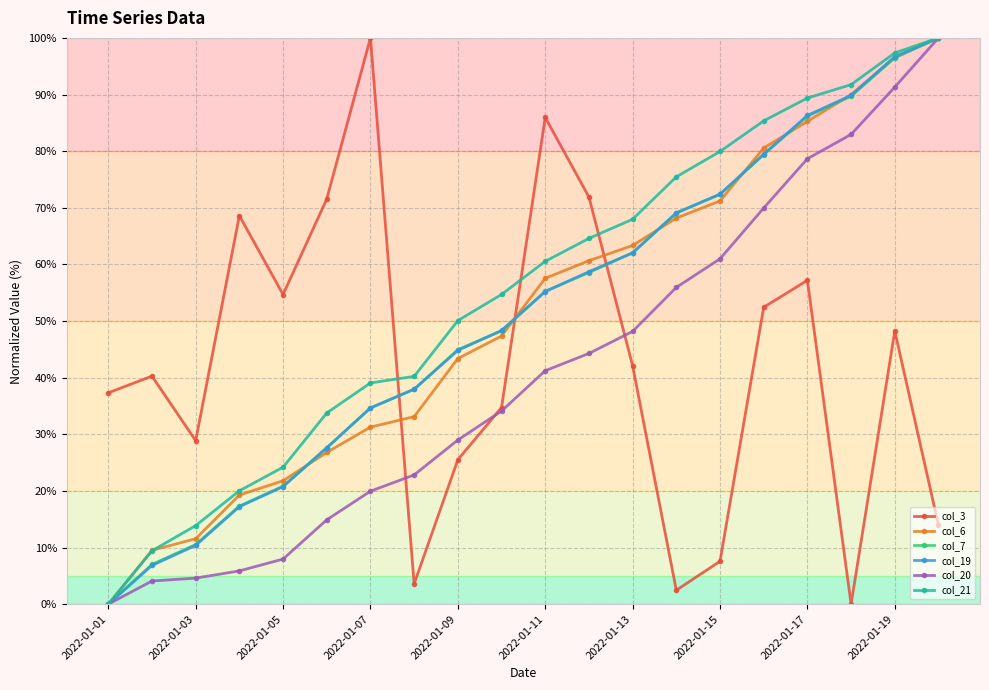

True or false: col_6 and col_3 cross at least once.

True